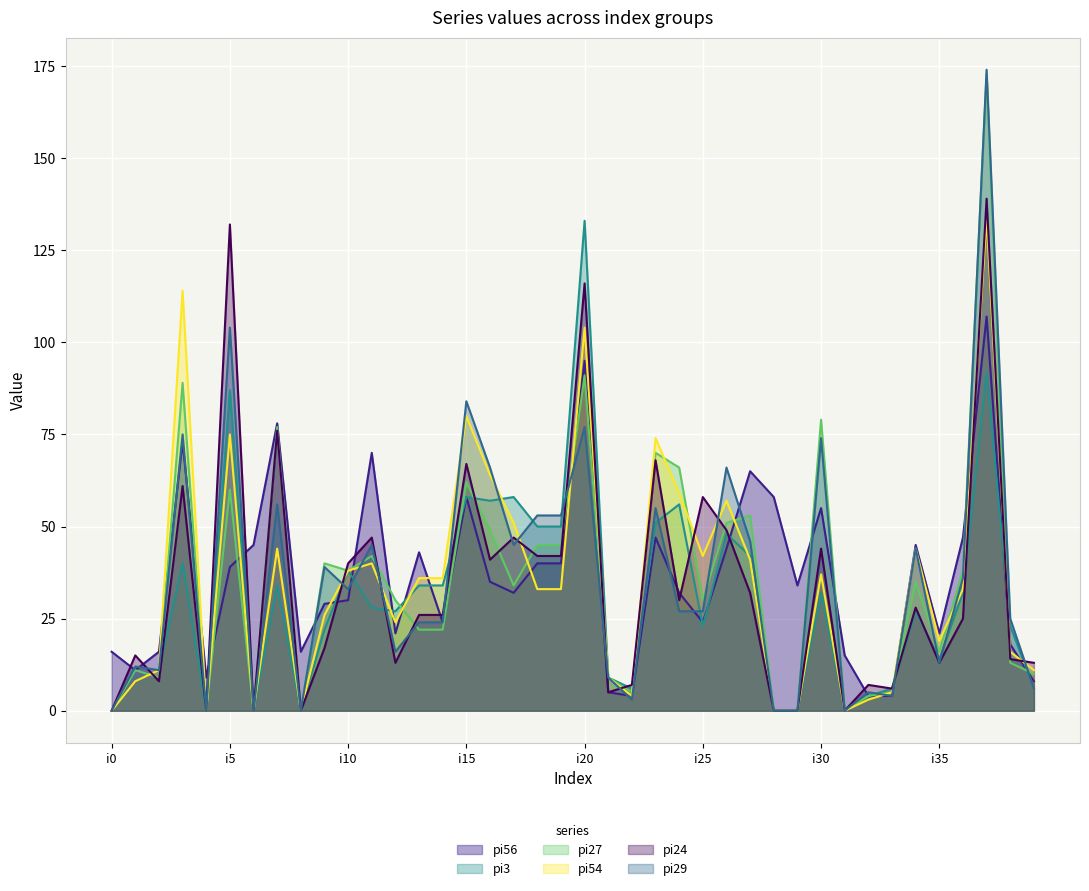

Where is the first local minimum for pi27?

i2